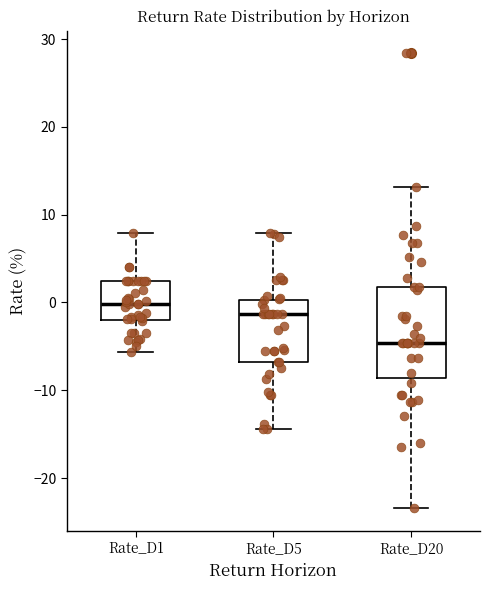

Reading left to right, read every box against the y-axis: the position of its median line, the range the box covers, and the ends of its whiskers. The values are not printed on the chart, so give them approximately, as read against the axis.

Rate_D1: median 0, box -2 to 2, whiskers -6 to 8
Rate_D5: median -1, box -7 to 0, whiskers -14 to 8
Rate_D20: median -5, box -9 to 2, whiskers -23 to 13